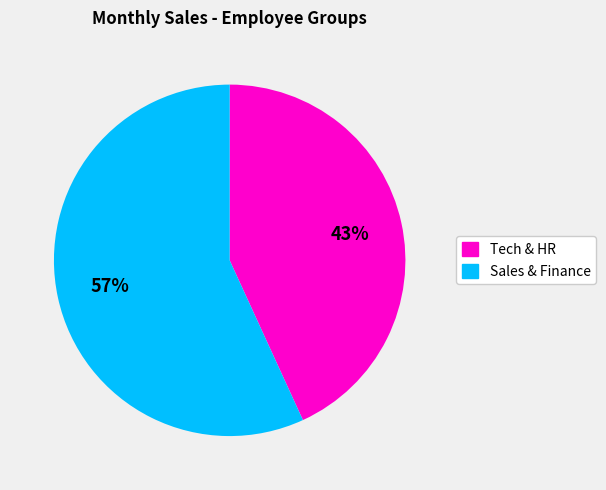

To the nearest percent, what is the average slice percentage?

50%